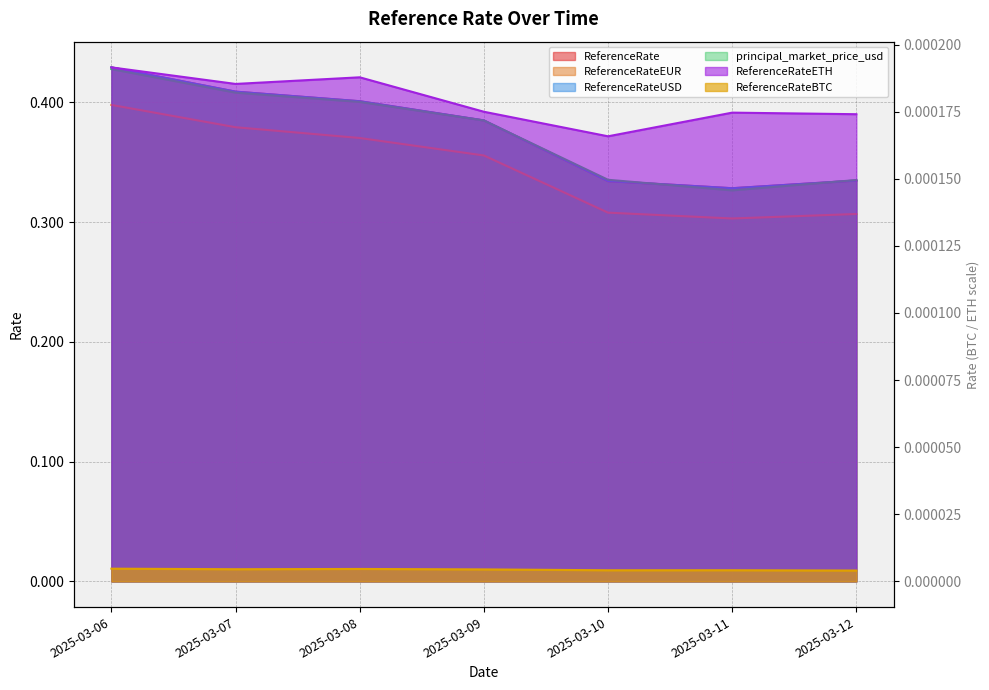

True or false: ReferenceRateUSD and ReferenceRateEUR intersect in this chart.

False